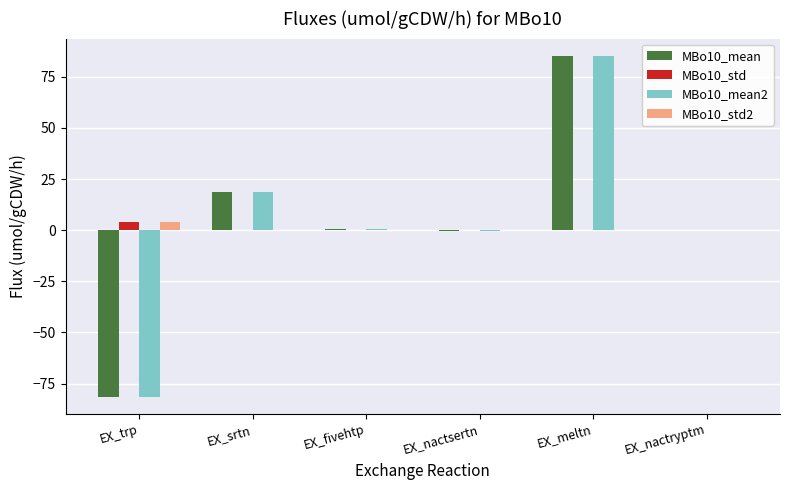

Does the chart contain stacked bars?

No